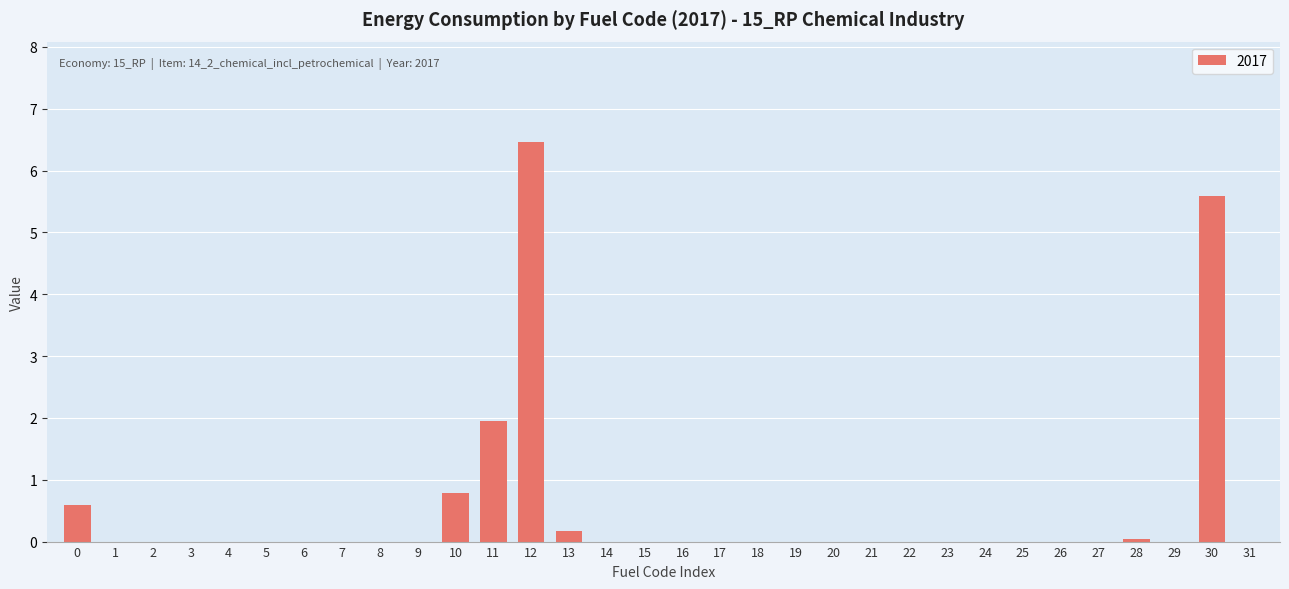

Which has a higher value, 12 or 19?

12